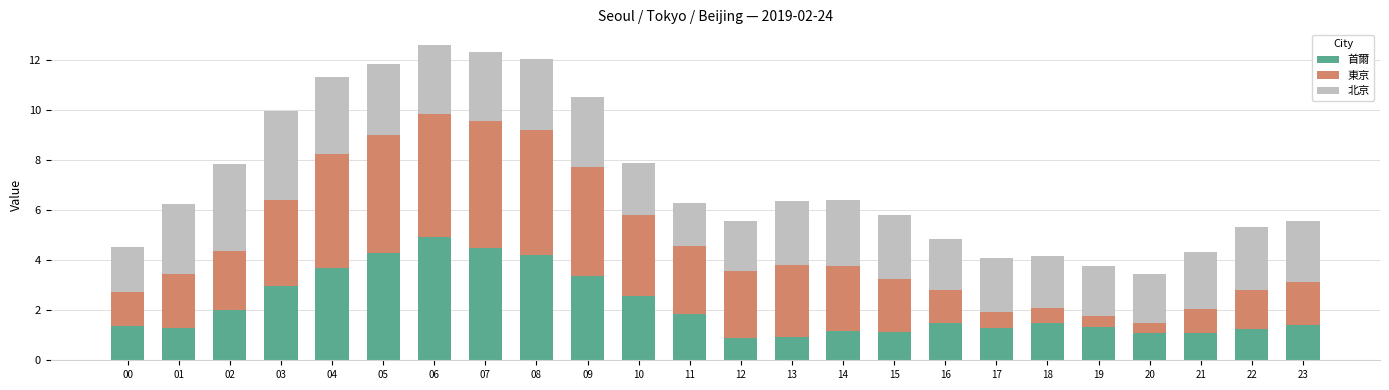

How many data points does each series have?

24